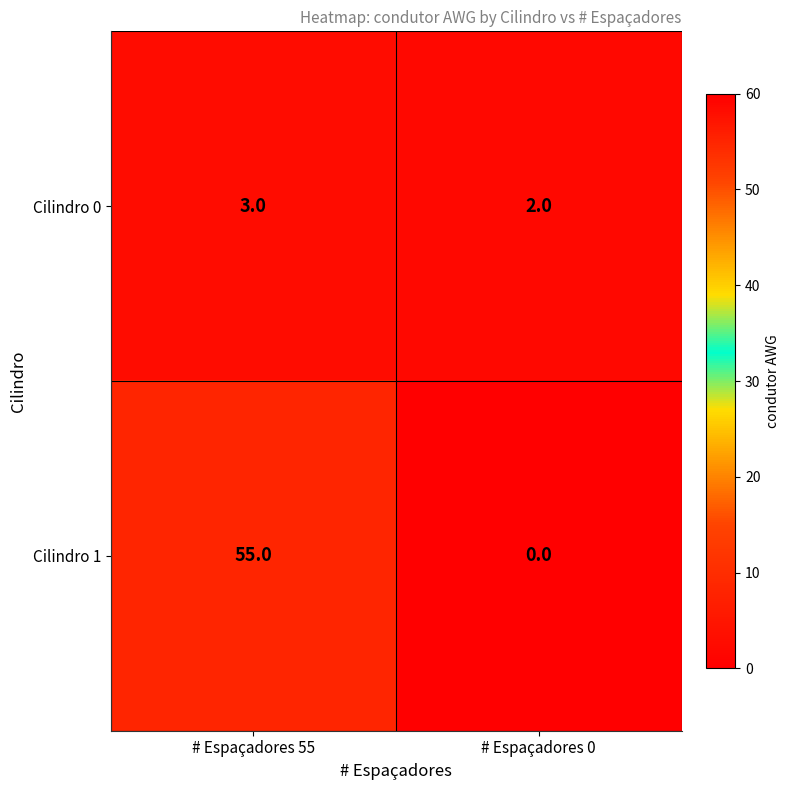

Rank the series by their average value, from lowest to highest.

Cilindro 0, Cilindro 1